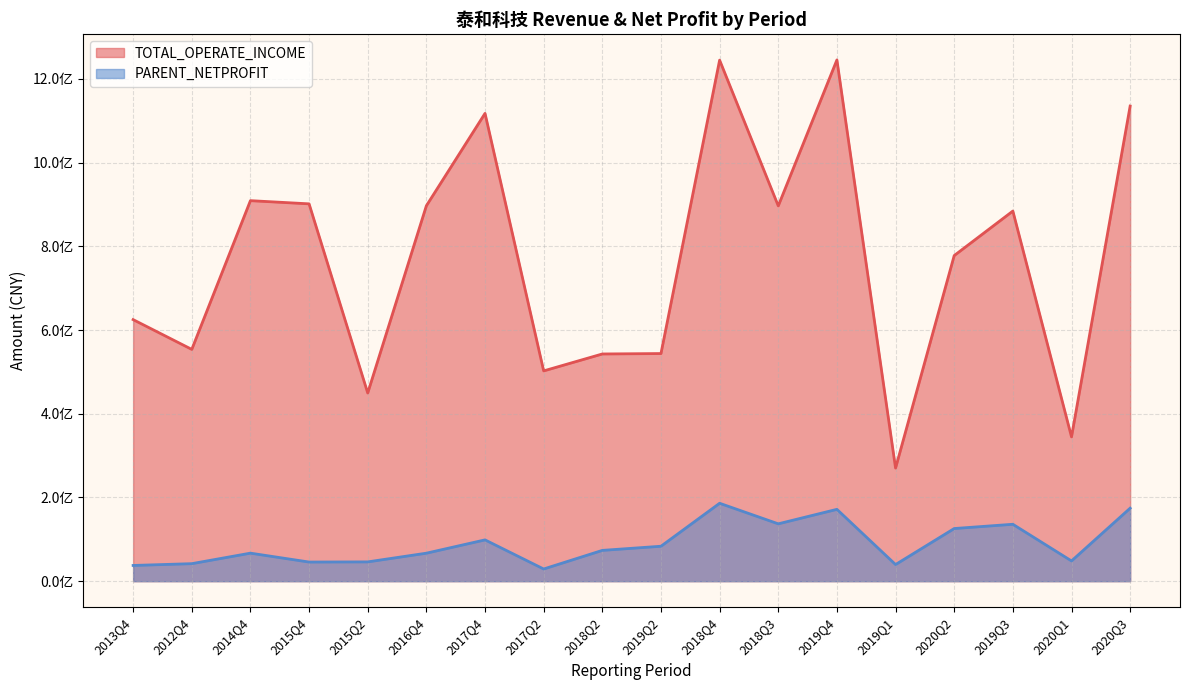

What is the sum of all PARENT_NETPROFIT values?

1608821773.4